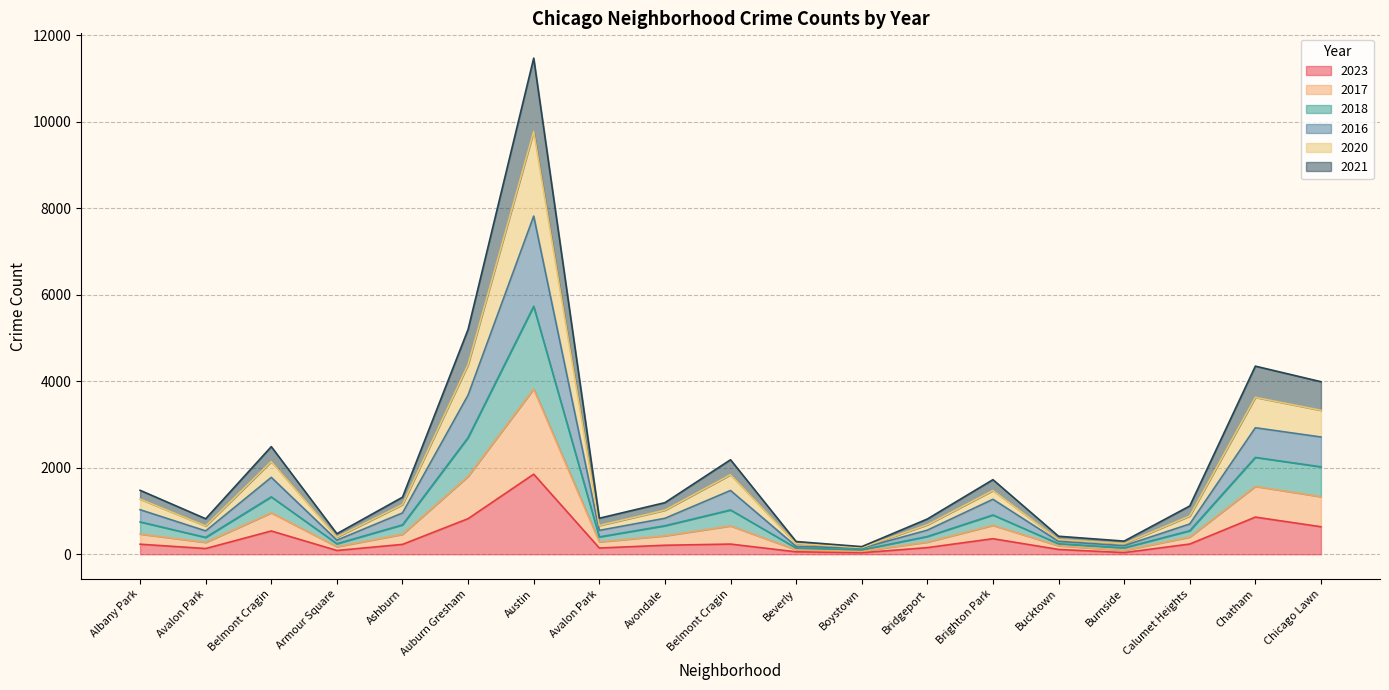

Which series changed the most between Boystown and Burnside?

2016